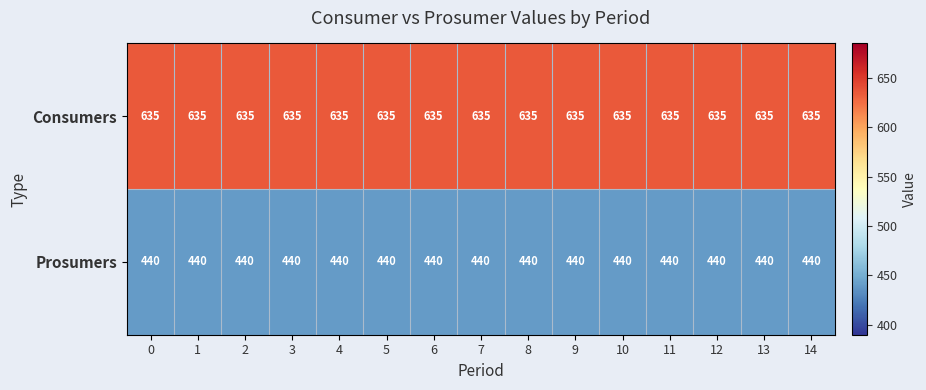

The Consumers series shows 1080 at 8. True or false?

False